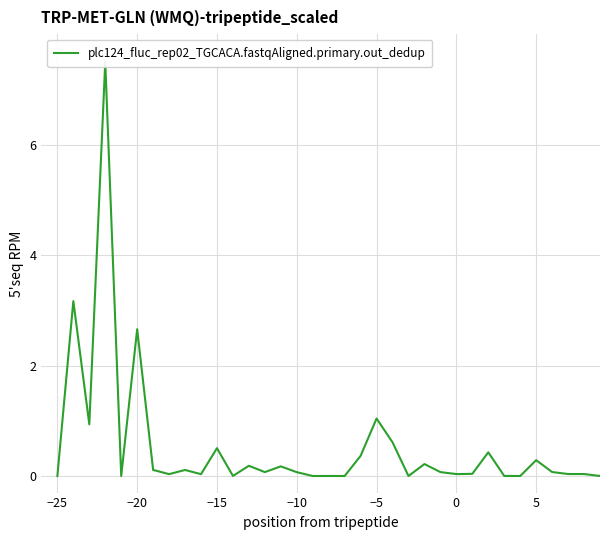

What is the difference between the maximum and minimum values?

7.5